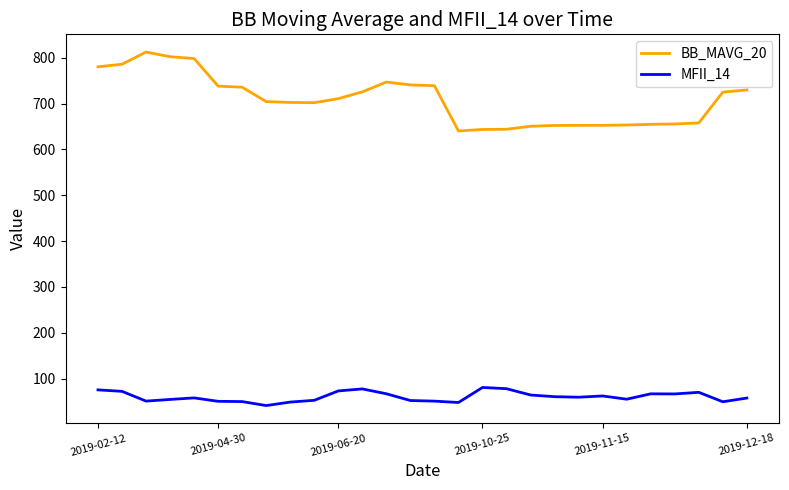

True or false: BB_MAVG_20 and MFII_14 intersect in this chart.

False